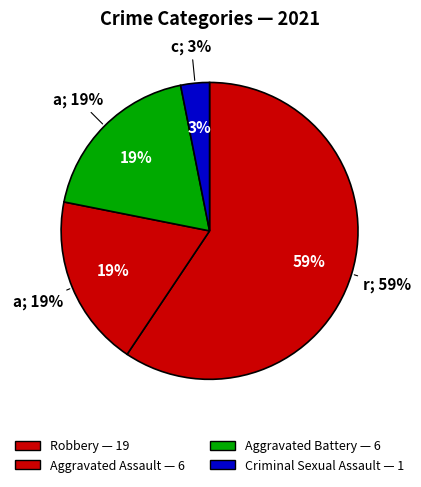

Which has a higher value, Aggravated Battery or Robbery?

Robbery